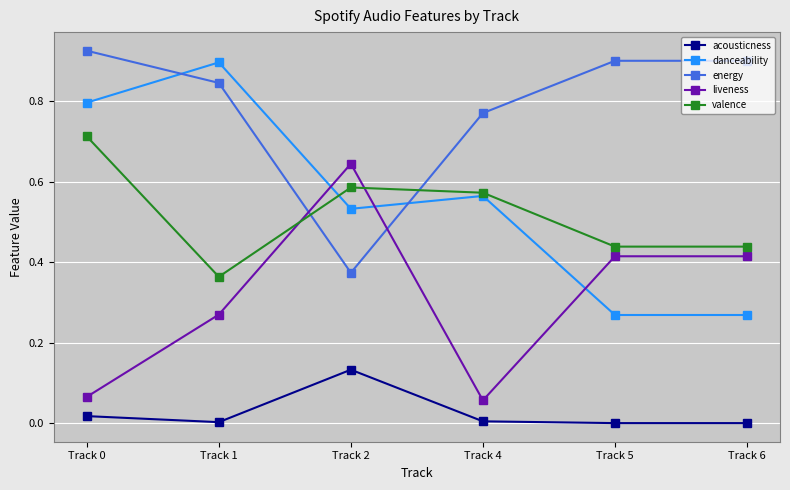

True or false: danceability has more than 1 interior local peaks.

True